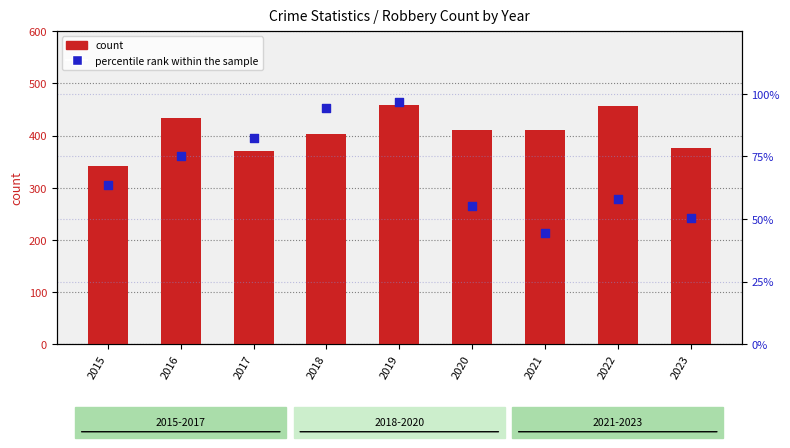

What is the total value across all series at 2022?

515.0